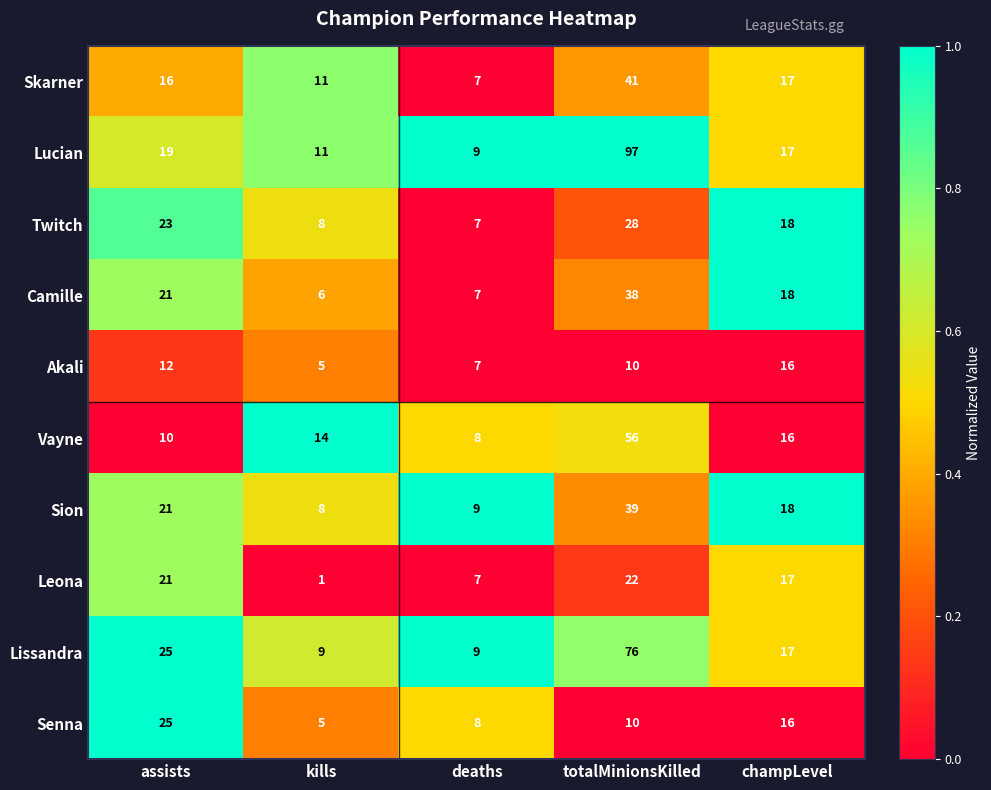

At which category does the chart reach its minimum across all series?

kills